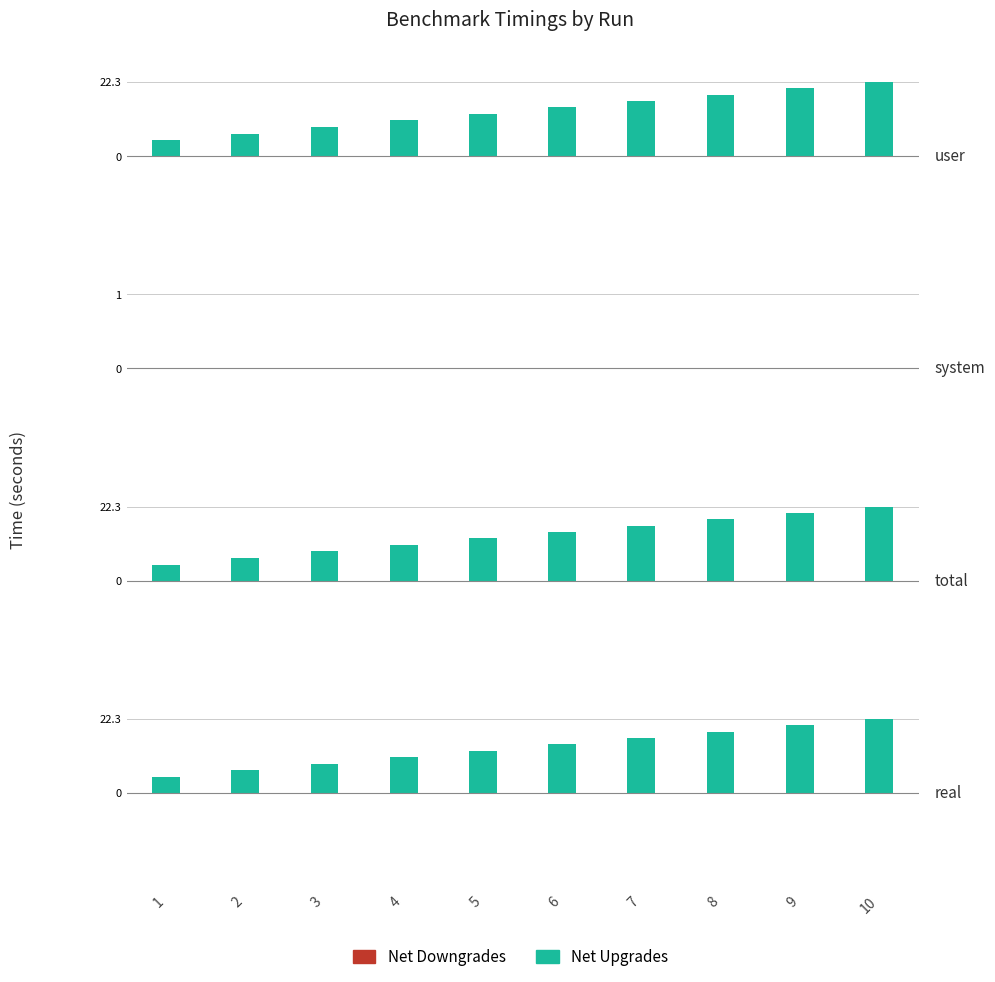

The Net Downgrades series shows 0.0 at 5. True or false?

True